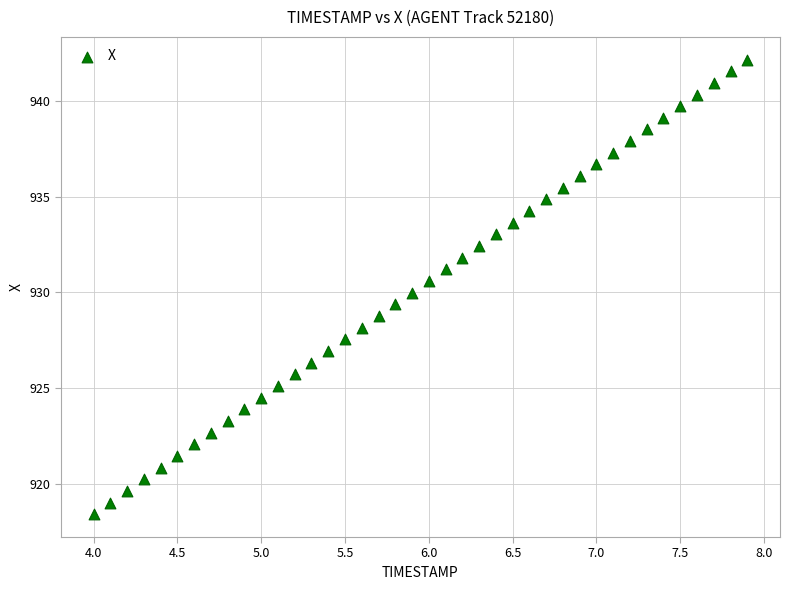

What is the range of X values (max minus min)?

3.9